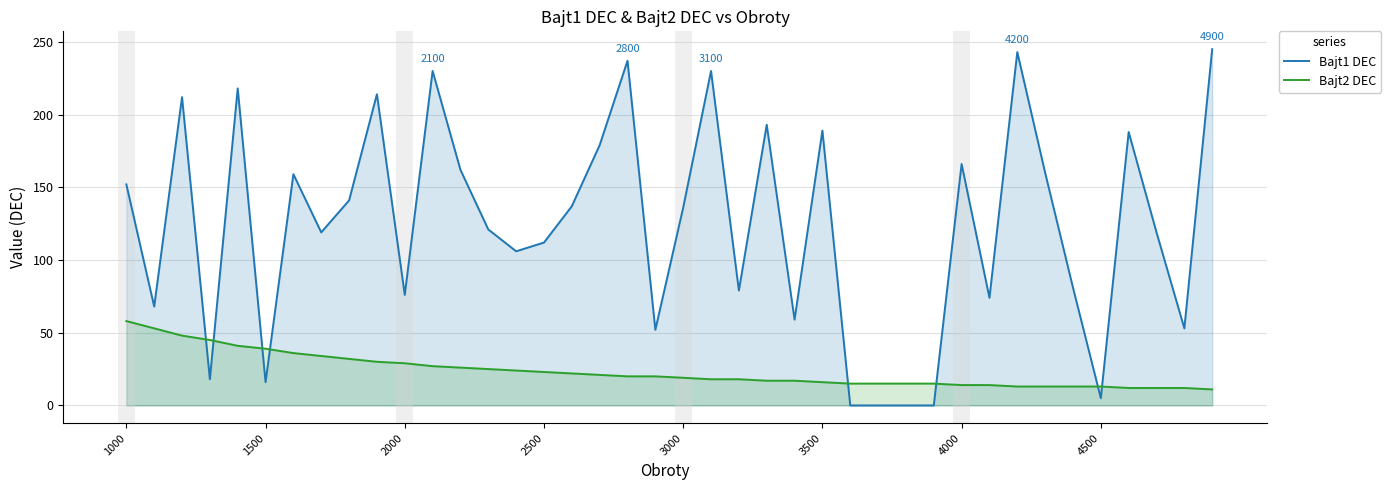

In Bajt1 DEC, how many points are higher than both neighbors (excluding endpoints)?

12